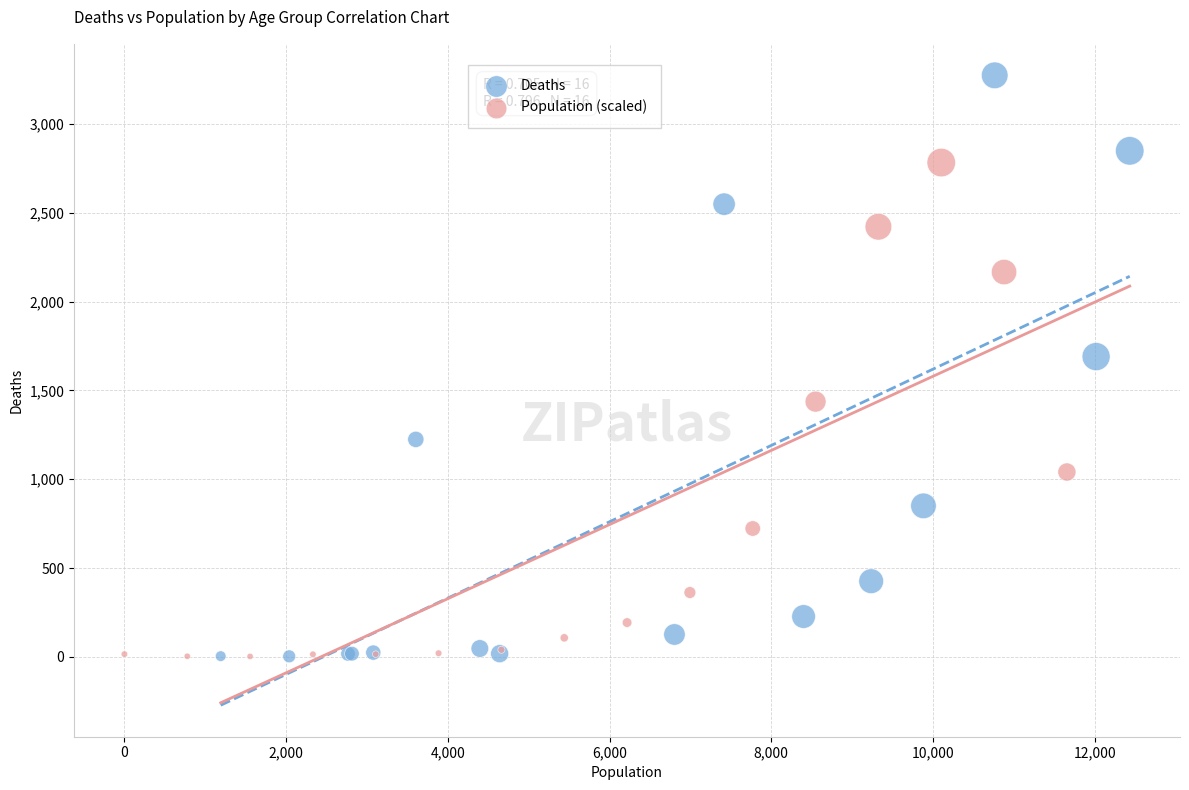

Which series reaches the maximum Y coordinate?

Deaths